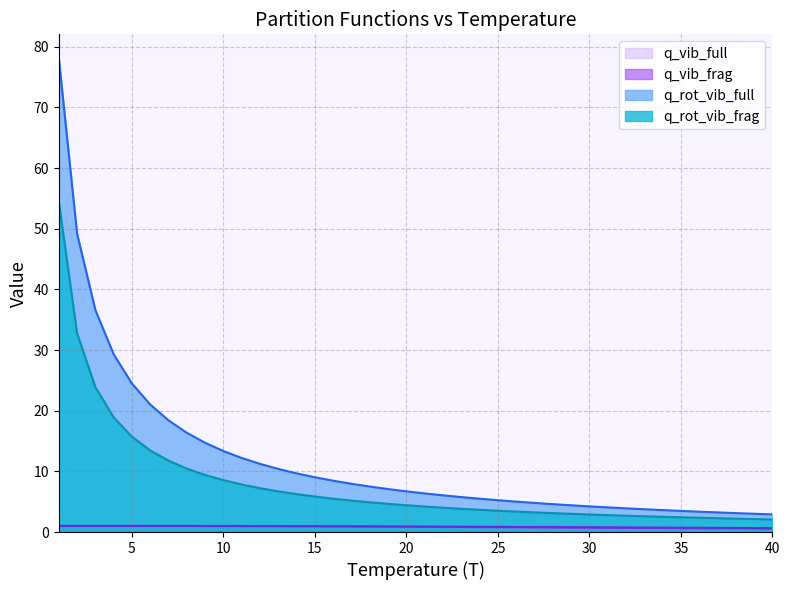

Which series has the largest total across all categories?

q_rot_vib_full